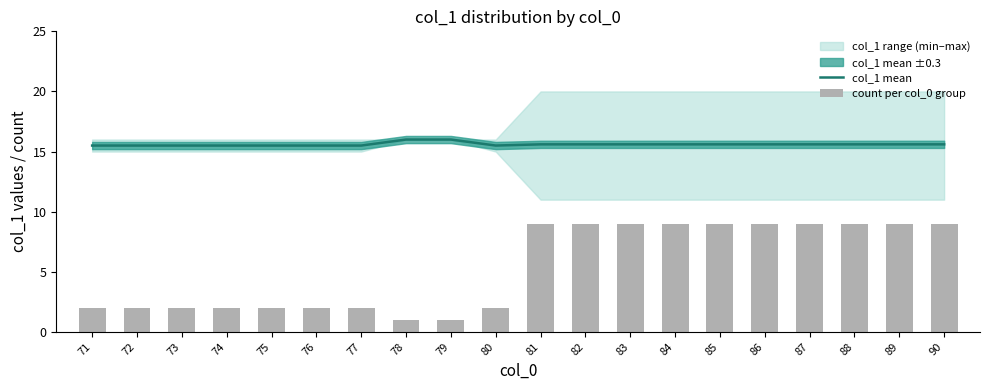

The value of col_1 mean at 76 is 15.5. True or false?

True